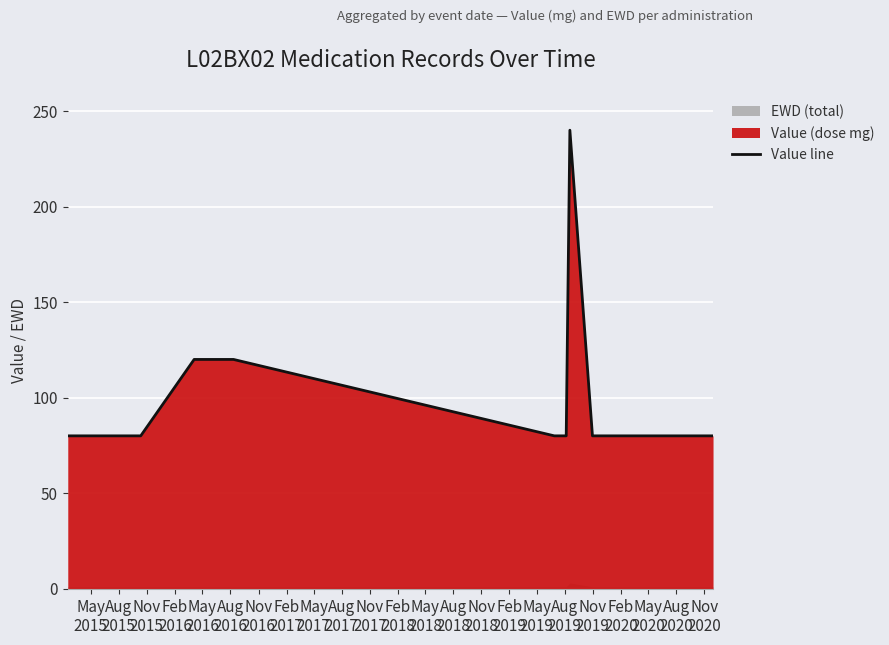

The chart shows a value of 80 at May
2019. True or false?

True